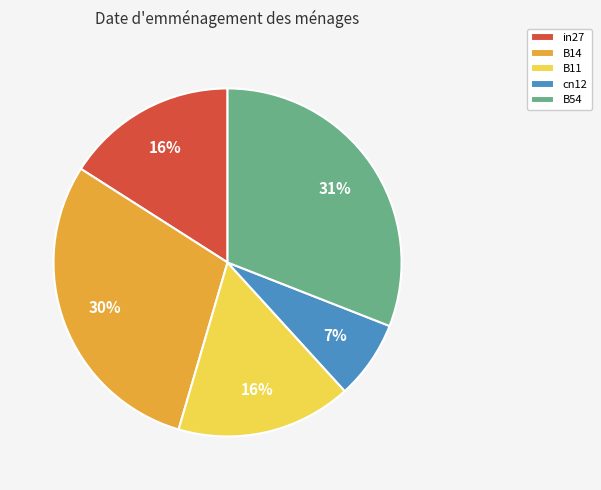

Do B14 and B11 together represent more than half of the pie?

No